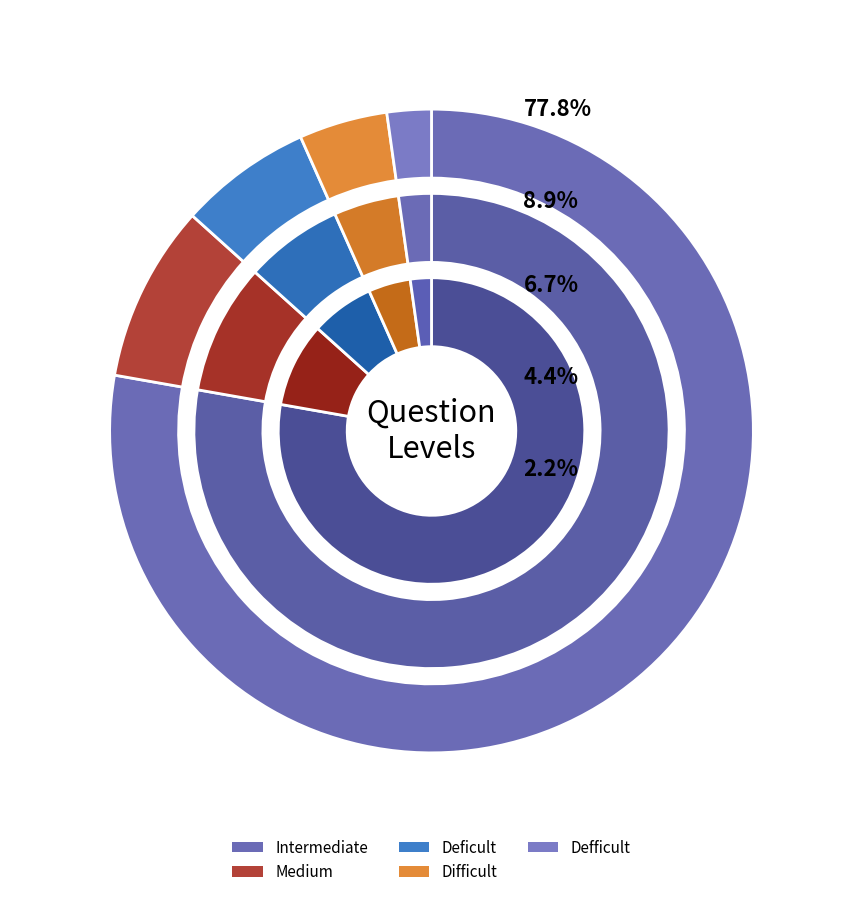

Combined, do Intermediate and Defficult account for over 50%?

Yes